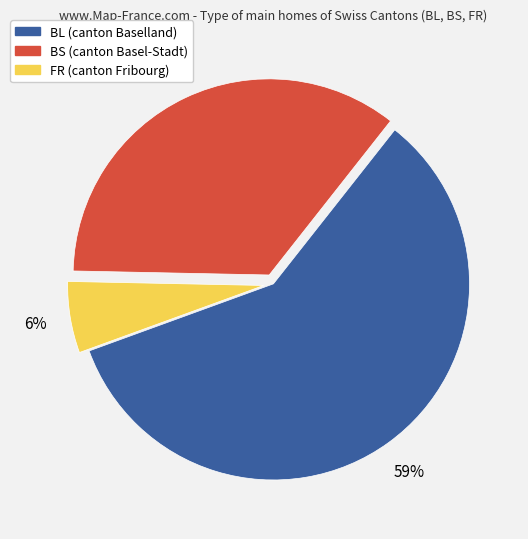

Combined, do BS and BL account for over 50%?

Yes